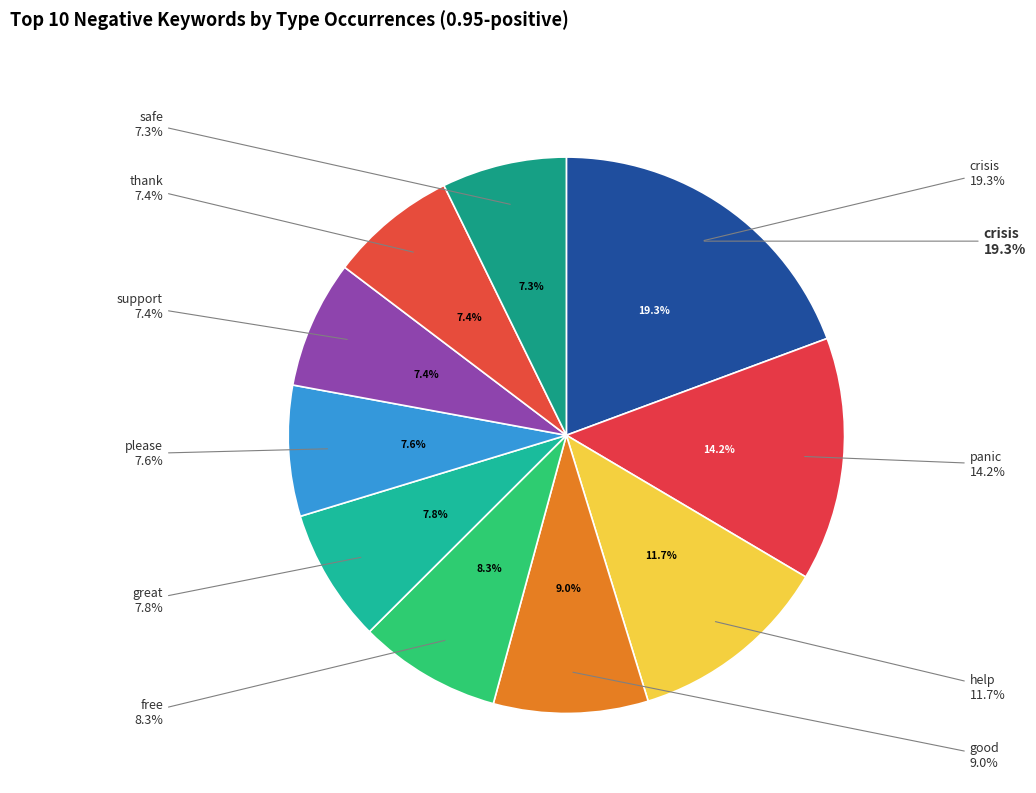

The crisis slice represents 19% of the pie. True or false?

True